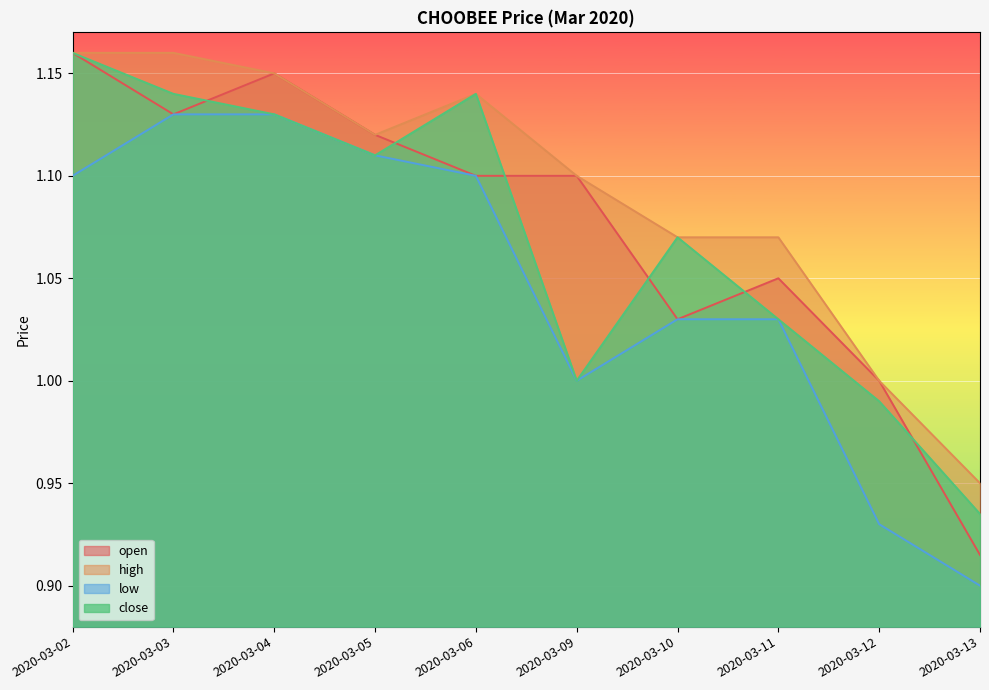

Is the value of close at 2020-03-02 greater than the value of high at 2020-03-05?

Yes